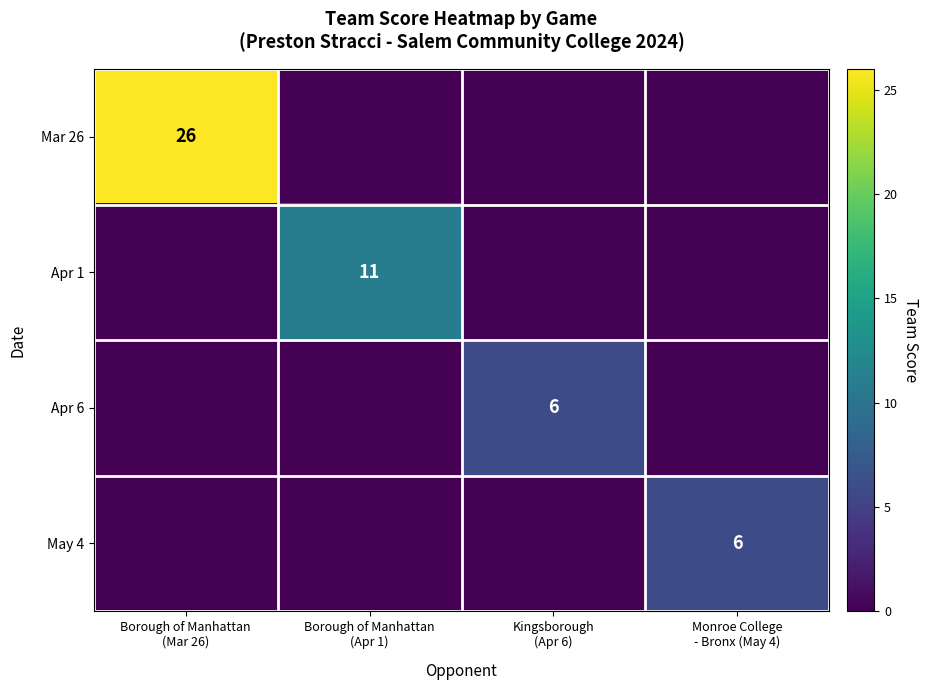

At how many categories does at least one series exceed 17?

1